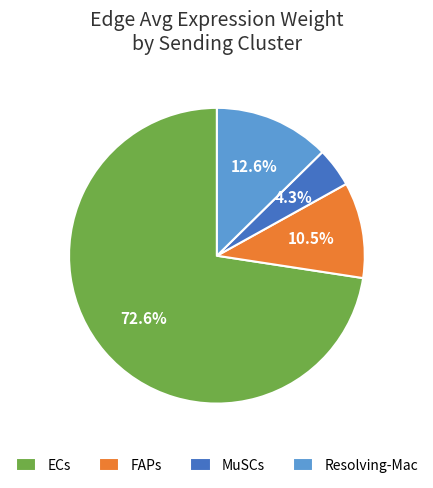

What percentage do ECs and MuSCs together represent?

76.9%